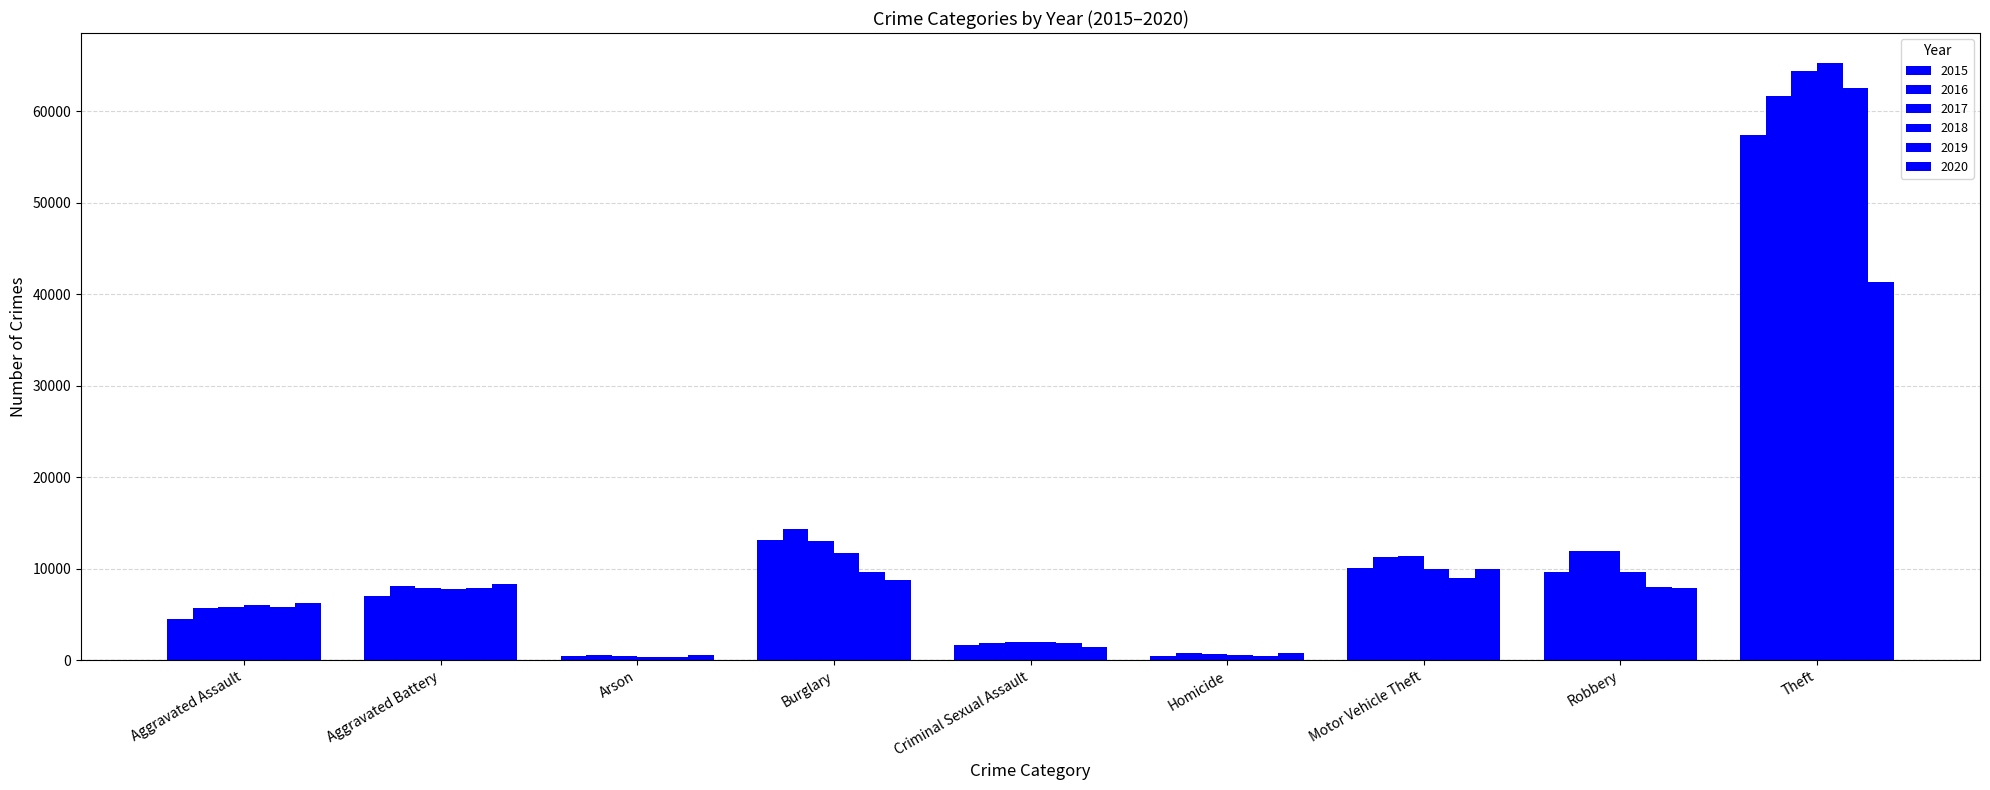

What is the label of the 8th bar from the right?

Aggravated Battery